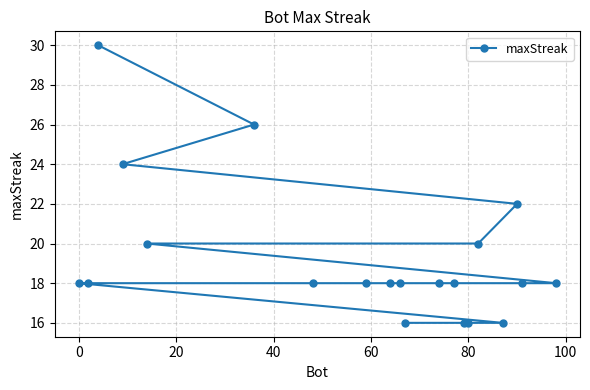

Count the values in the range 18 to 20.

12